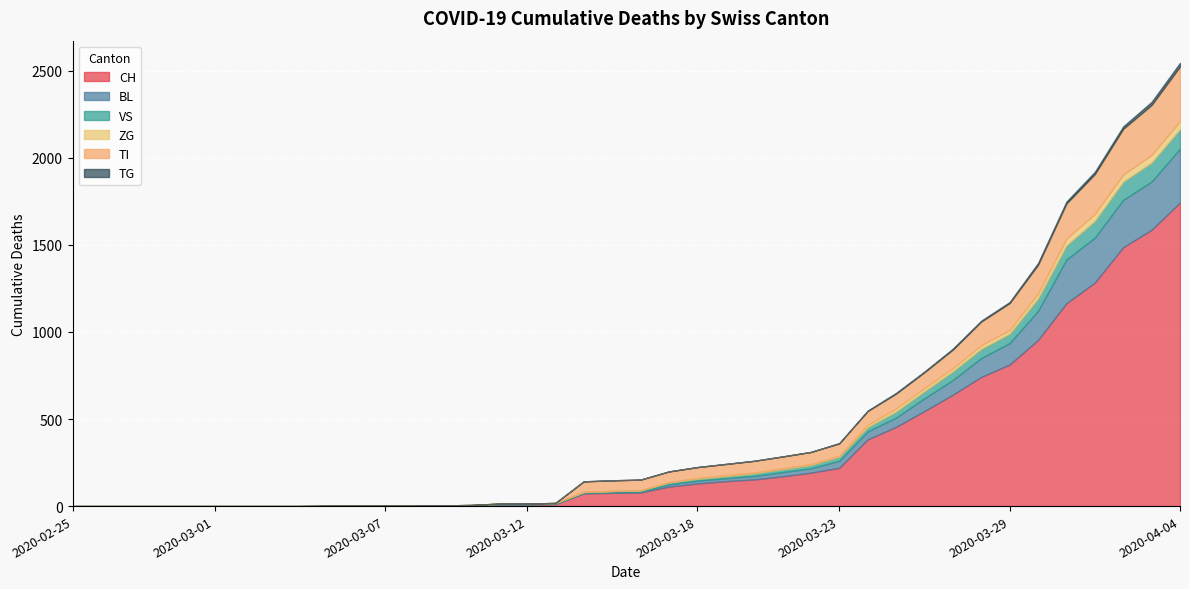

Reading left to right, list all the values displayed in this chart.

CH: 0	0	0	0	0	0	0	0	0	2	2	2	2	3	4	9	9	11	73	76	78	112	130	143	153	171	192	220	383	455	546	640	742	813	954	1165	1284	1487	1587	1744
BL: 0	0	0	0	0	0	0	0	0	0	0	0	0	1	2	2	2	2	2	5	5	13	16	17	20	24	25	40	46	53	73	84	108	123	167	251	258	272	277	309
VS: 0	0	0	0	0	0	0	0	0	0	0	0	0	0	0	3	3	5	6	6	8	11	11	12	15	17	19	24	25	35	41	50	53	54	71	81	96	104	109	112
ZG: 0	0	0	0	0	0	0	0	0	0	0	0	0	0	0	0	0	0	0	0	0	1	5	5	5	5	5	5	12	18	18	18	21	21	29	39	40	41	44	46
TI: 0	0	0	0	0	0	0	0	0	0	0	0	0	0	0	0	0	0	61	61	61	62	62	65	67	68	70	71	80	85	91	107	136	155	165	202	229	263	287	314
TG: 0	0	0	0	0	0	0	0	0	0	0	0	0	0	0	0	0	0	0	0	0	0	0	0	0	0	0	2	2	4	4	5	5	6	10	11	13	14	18	21